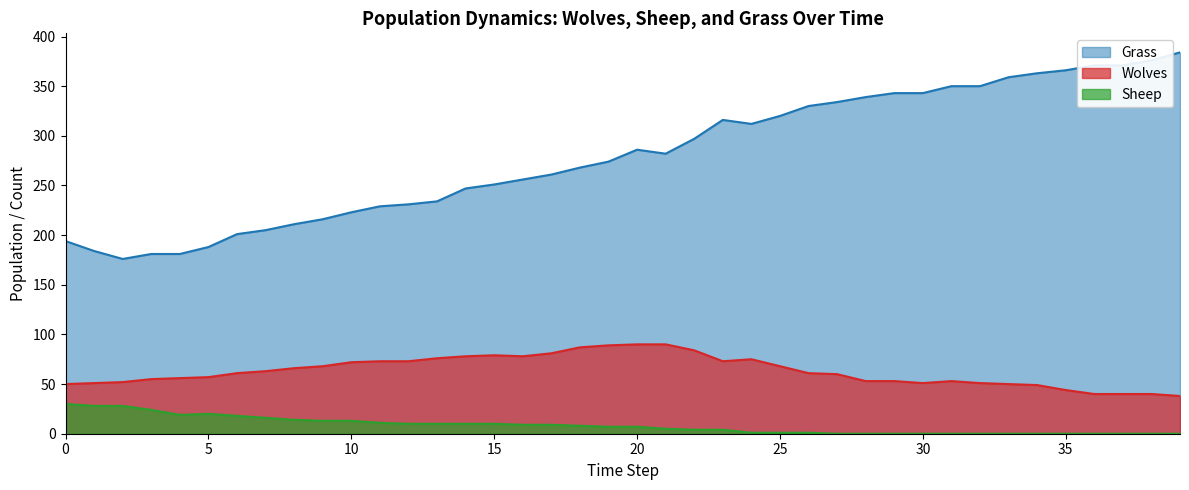

Is it true that Sheep equals 28 at 2?

True